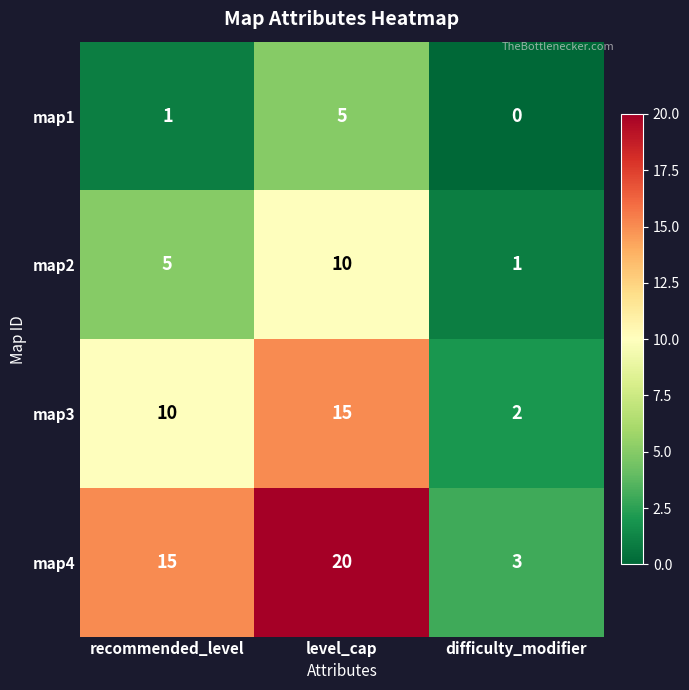

What is the sum of all map2 values?

16